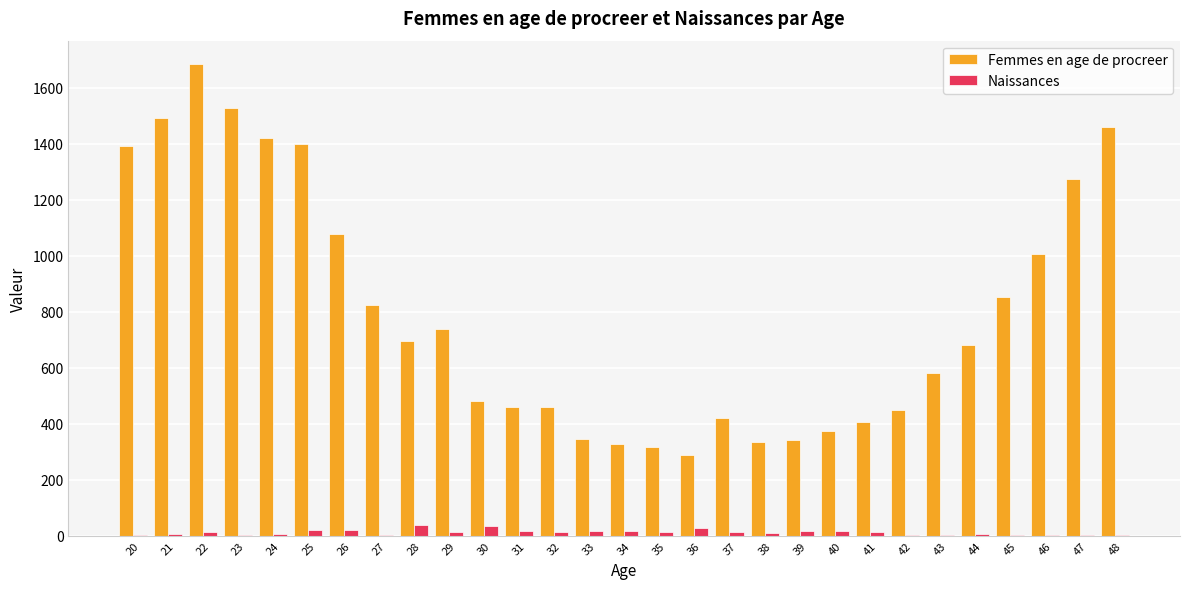

Which series has the largest total across all categories?

Femmes en age de procreer